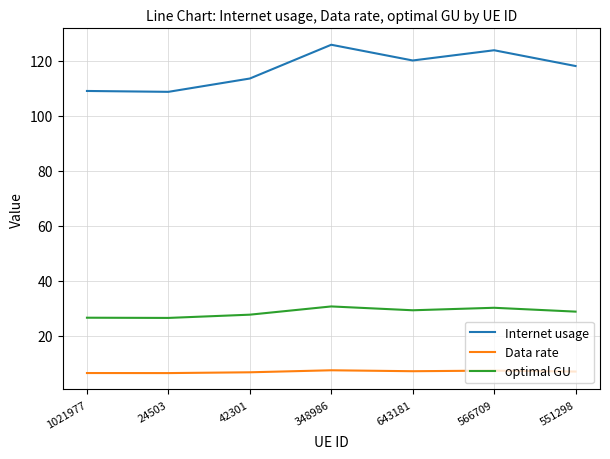

Rank the series by their average value, from highest to lowest.

Internet usage, optimal GU, Data rate